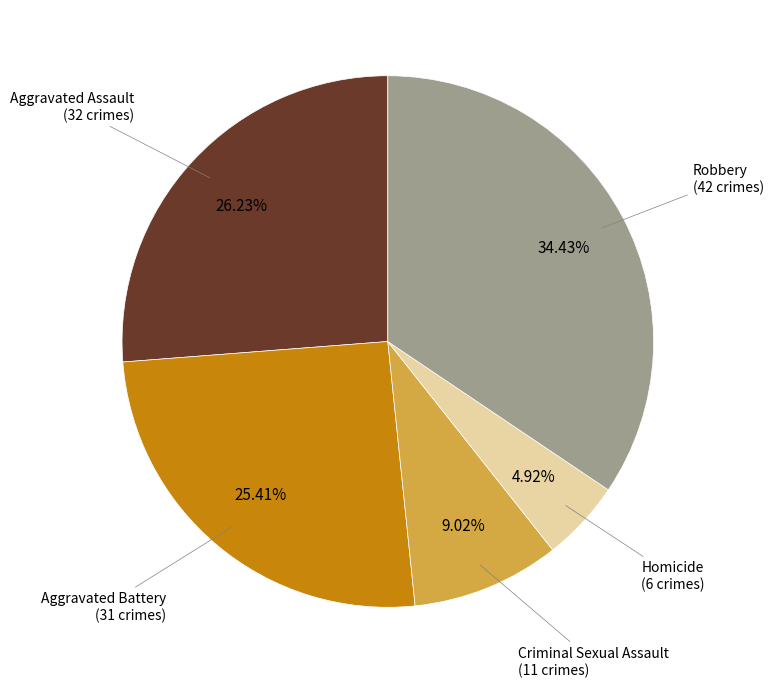

Does any single category account for the majority?

No